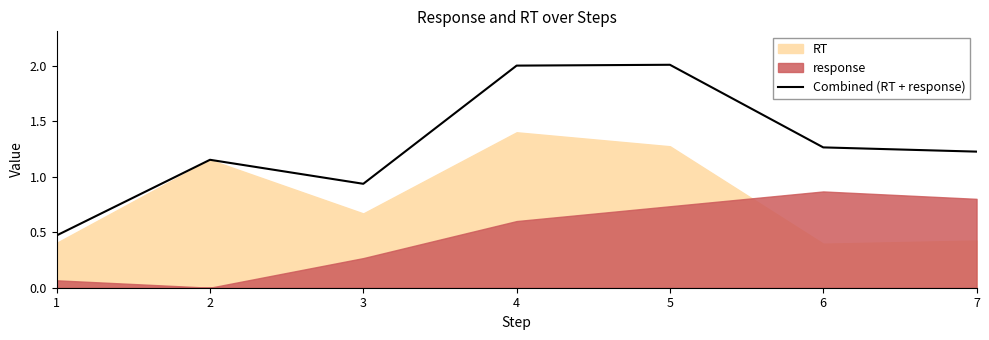

What is the change in value from 2 to 5?

+0.9